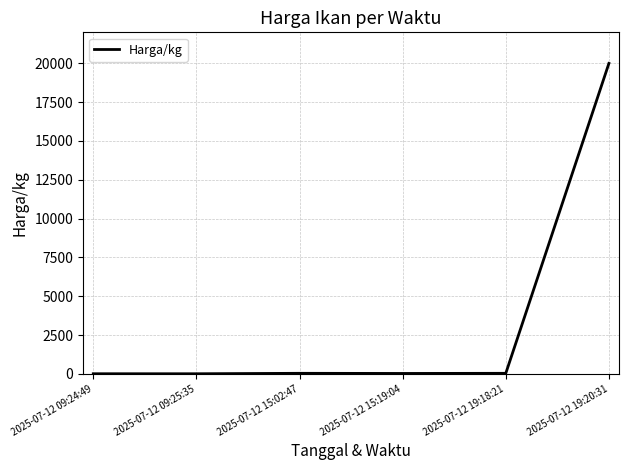

What is the approximate value at 2025-07-12 15:02:47, to the nearest 10?

30